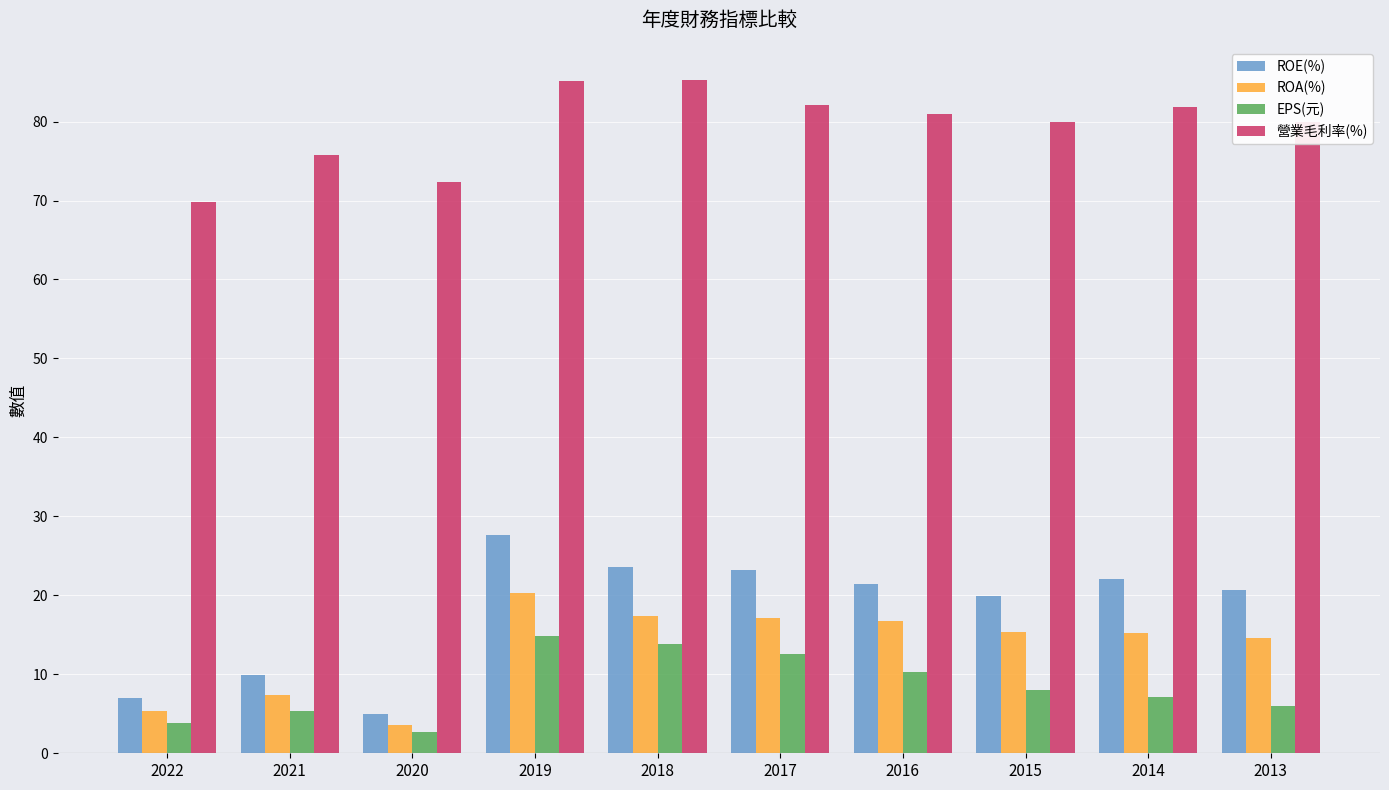

What is the difference between the highest and lowest values at 2016?

70.6